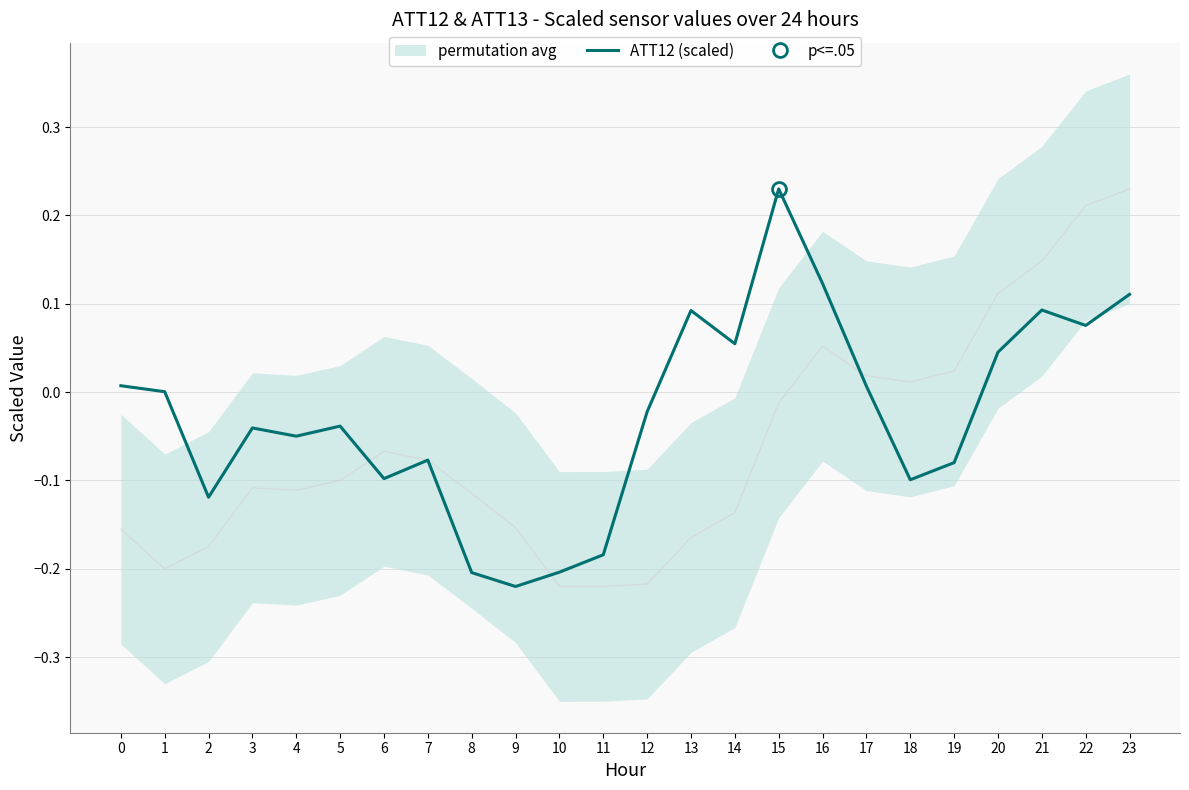

Rank the categories by value from lowest to highest.

9, 8, 10, 11, 2, 18, 6, 19, 7, 4, 3, 5, 12, 1, 17, 0, 20, 14, 22, 13, 21, 23, 16, 15